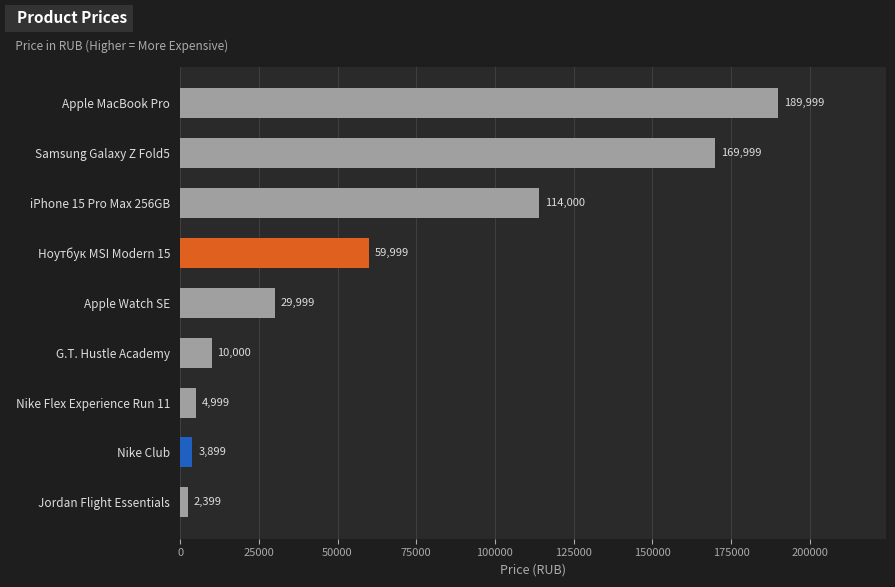

What is the label of the 4th bar from the bottom?

G.T. Hustle Academy